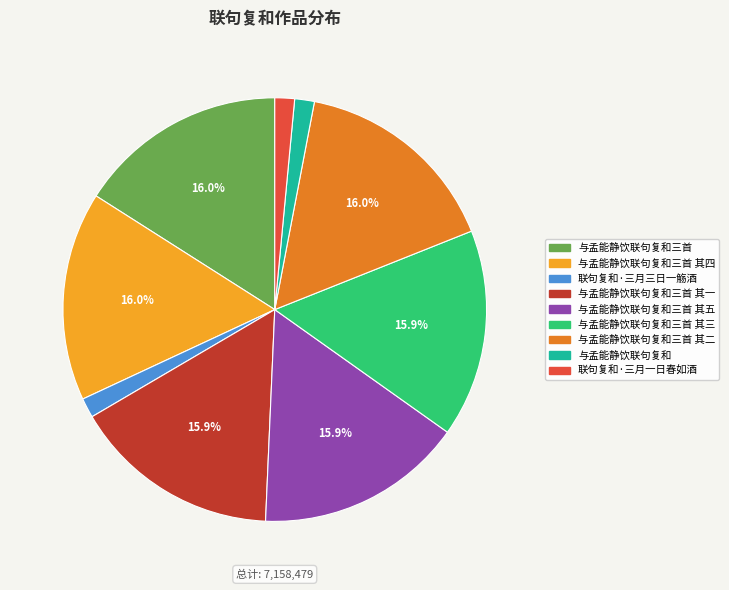

Is there any slice that represents more than half of the pie?

No